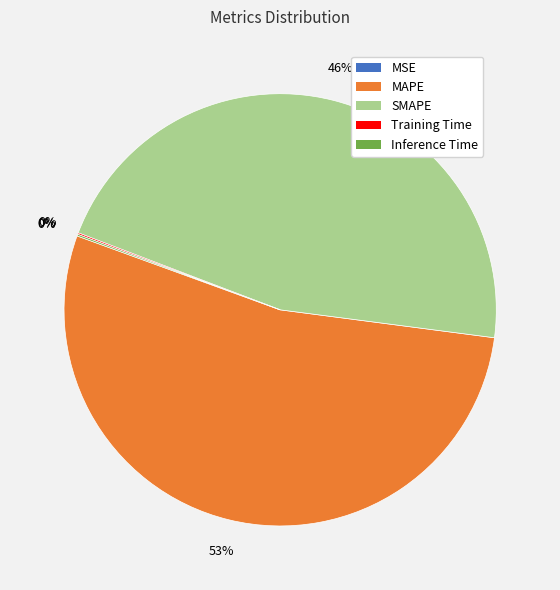

Does MAPE represent more than half of the total?

Yes